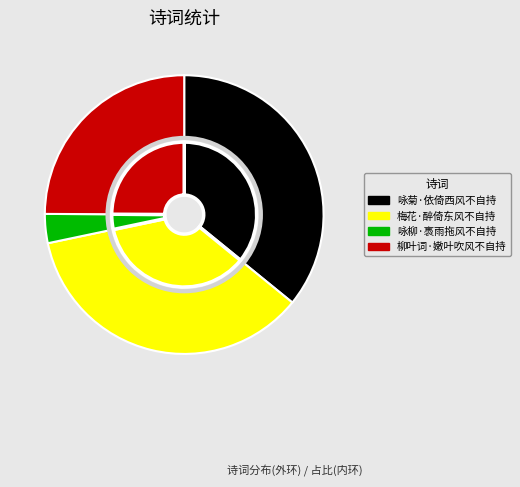

Does 柳叶词·嫩叶吹风不自持 account for over 50% of the chart?

No